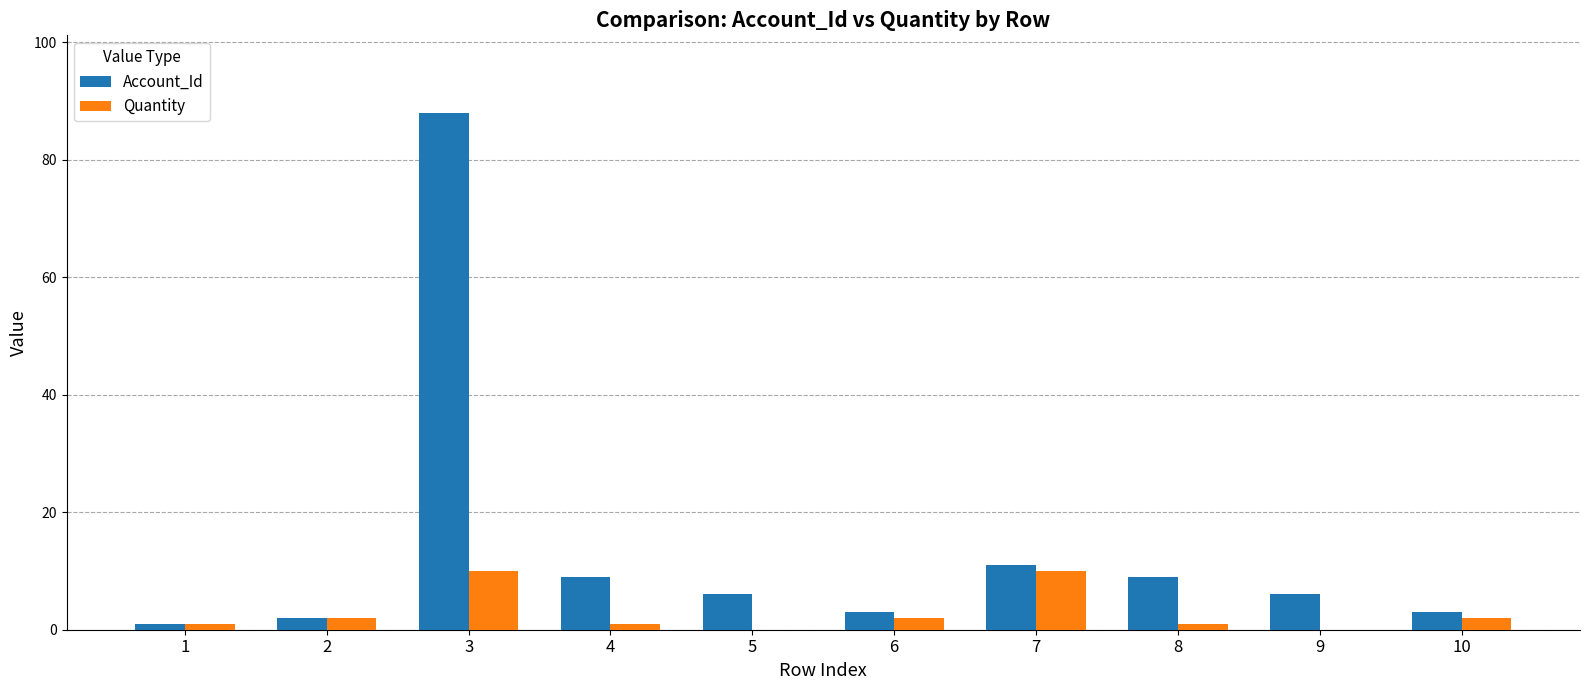

What is the sum of all Quantity values?

29